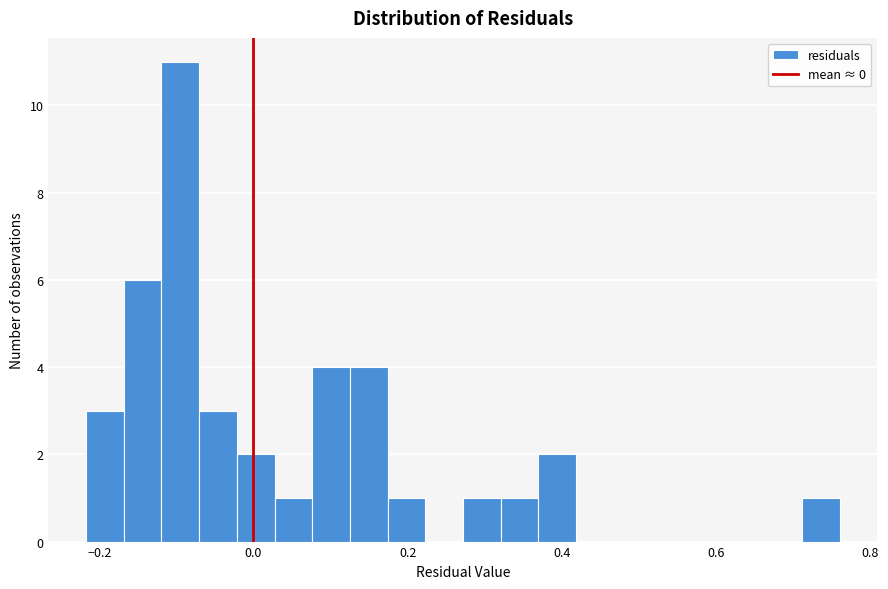

Read against the x-axis, roughly where is the centre of the tallest bar?

-0.10